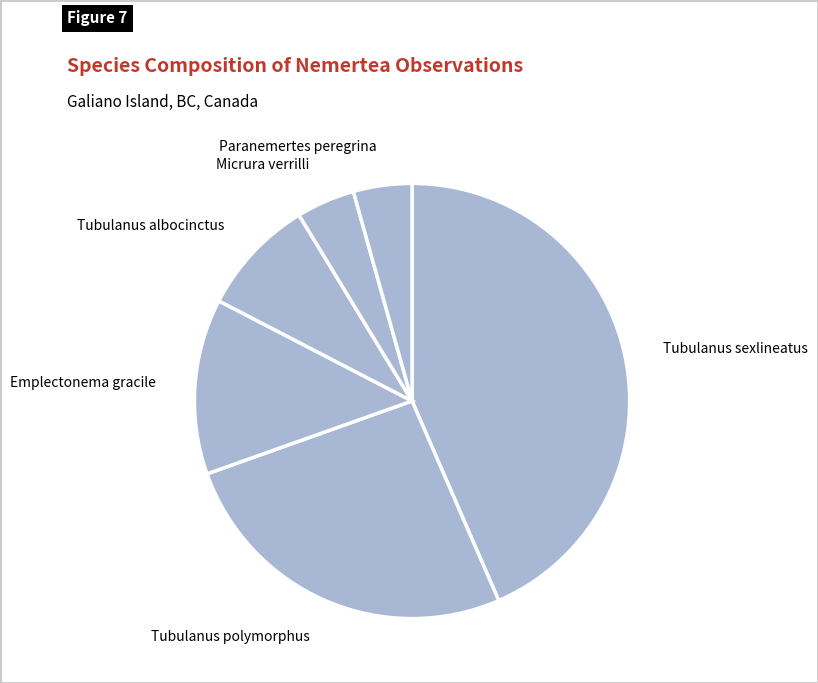

Combined, do Tubulanus albocinctus and Tubulanus sexlineatus account for over 50%?

Yes